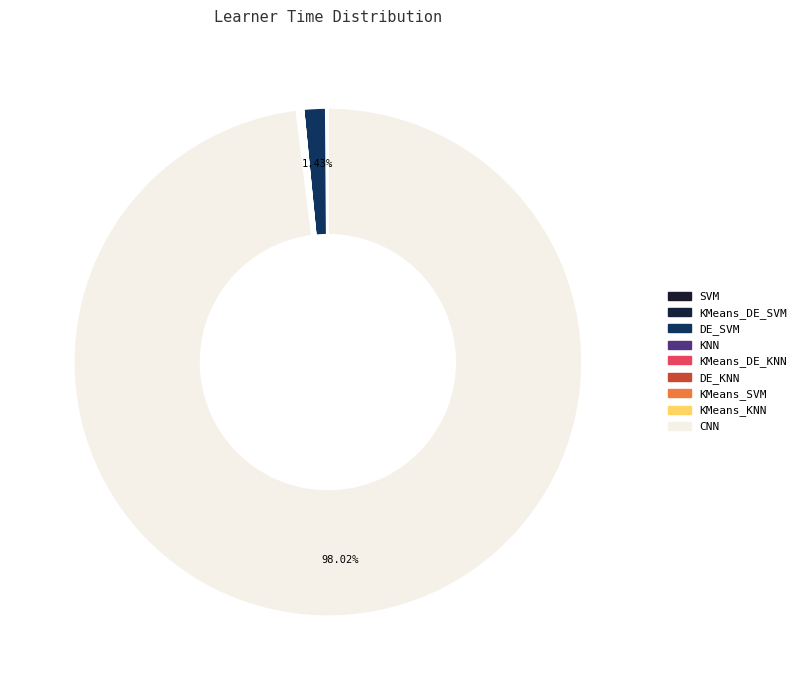

What is the ratio of the value at CNN to the value at KMeans_KNN?

1154.9